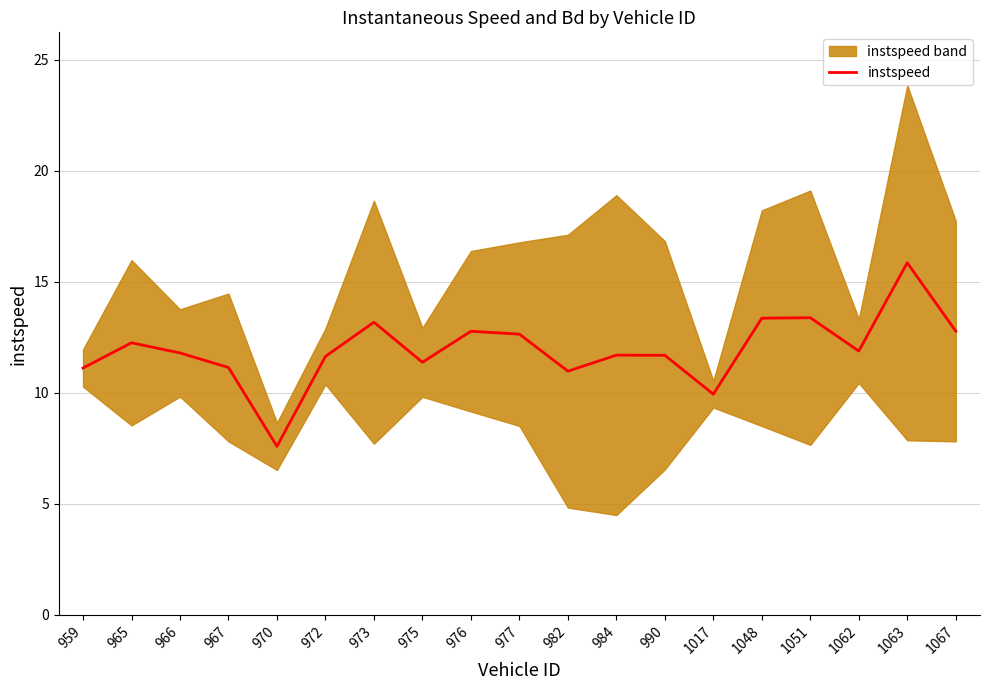

What value does the data have at 1048?

13.4